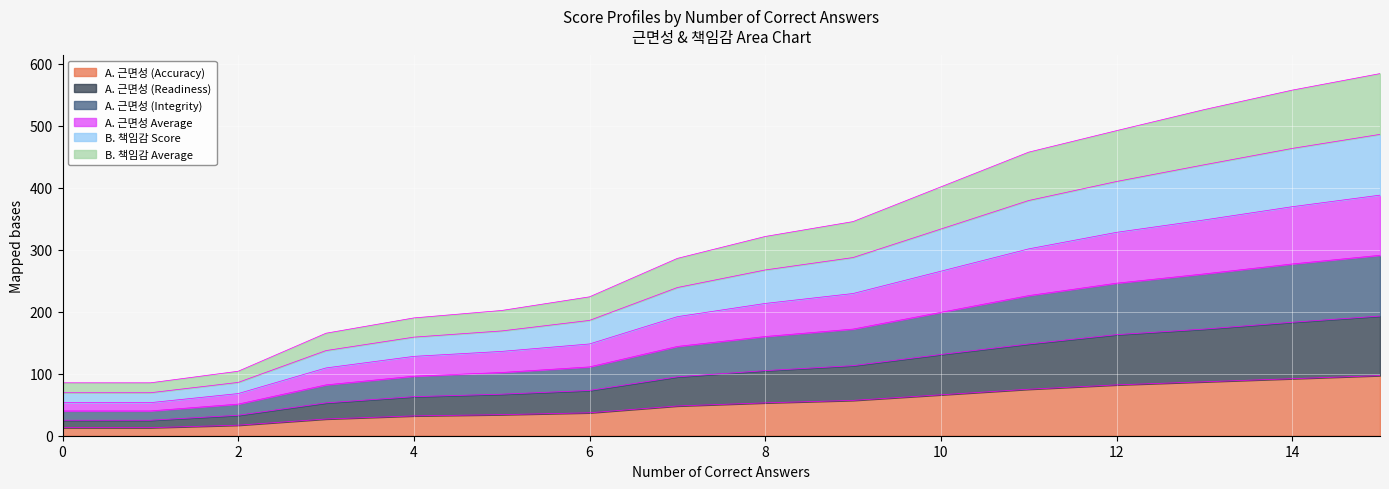

True or false: A. 근면성 (Accuracy) has more than 2 interior local peaks.

False